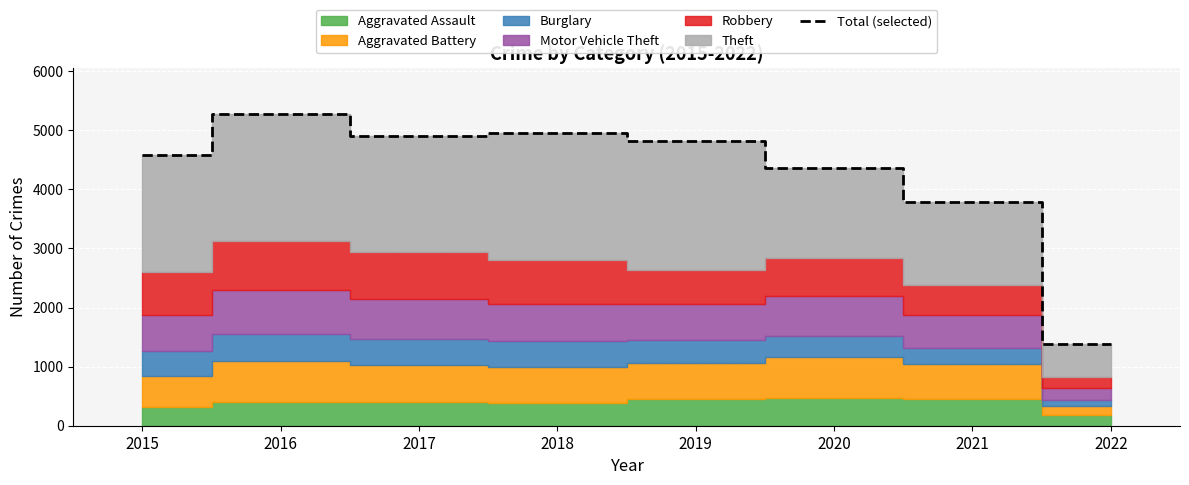

The chart shows a value of 5267 at 2016. True or false?

True